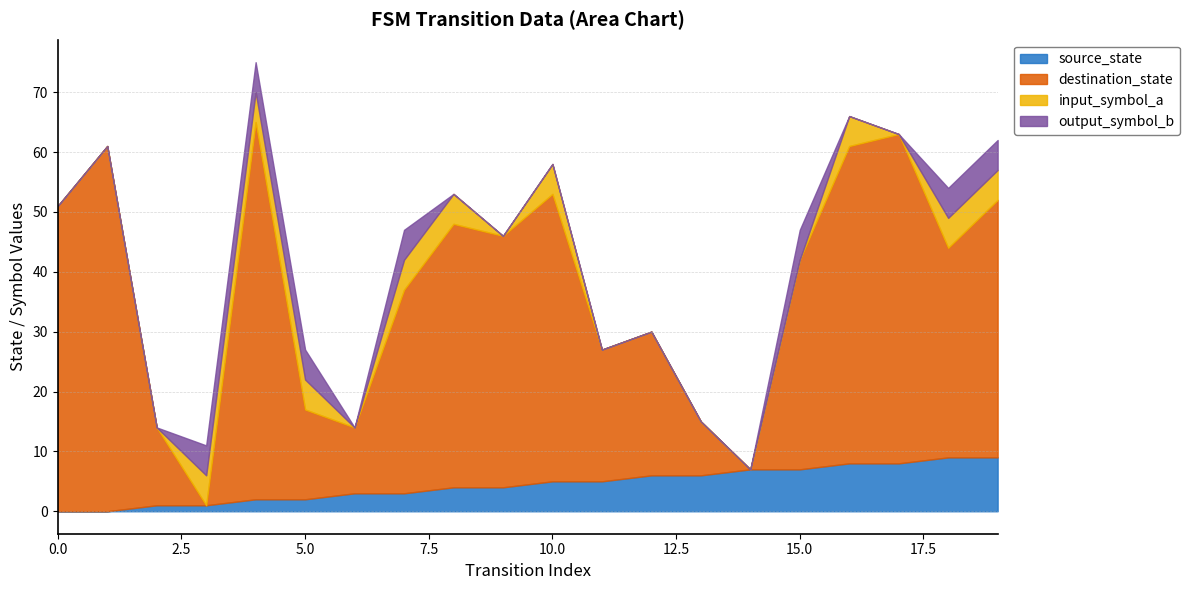

What is the highest value of the source_state series?

9